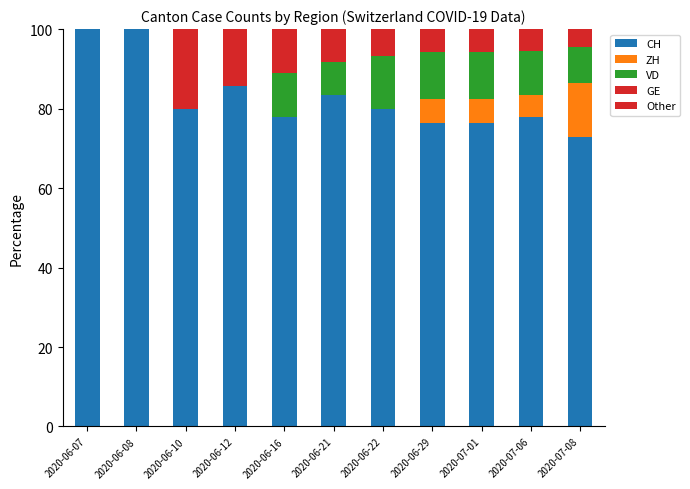

Where does the Other series first go above 0?

2020-06-29